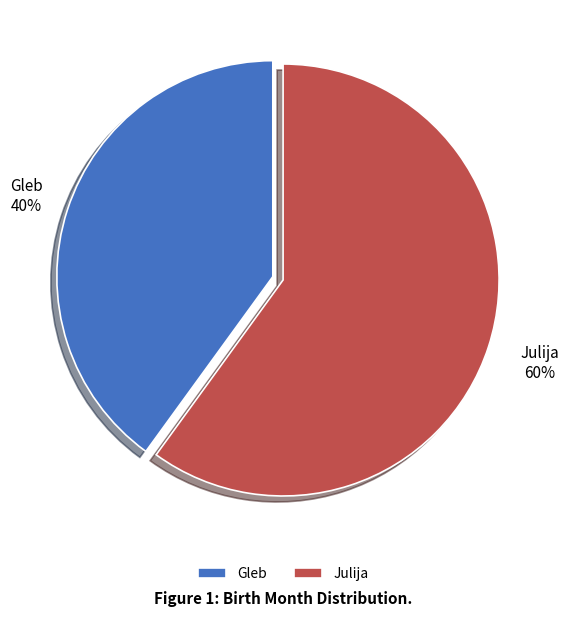

Combined, do Gleb and Julija account for over 50%?

Yes